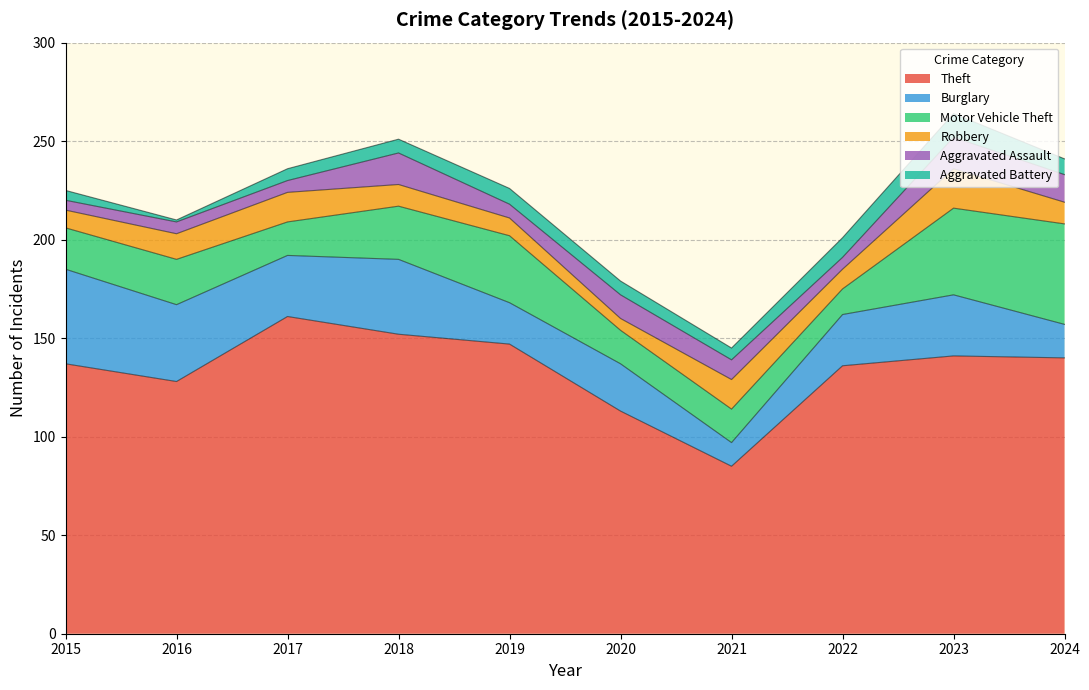

How many interior local valleys does the Robbery series have?

2